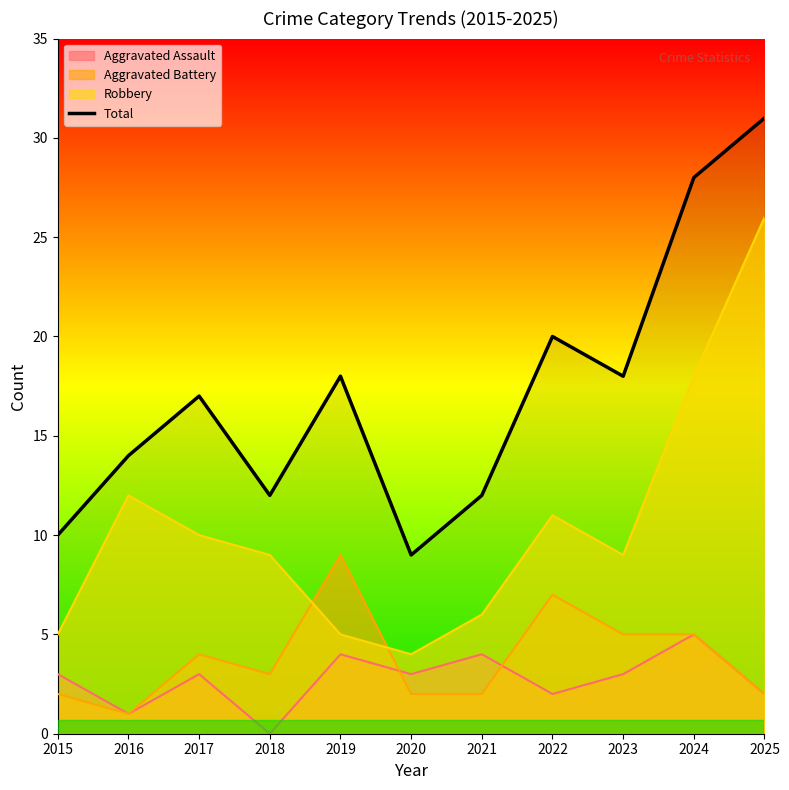

How many distinct data groups are displayed?

4